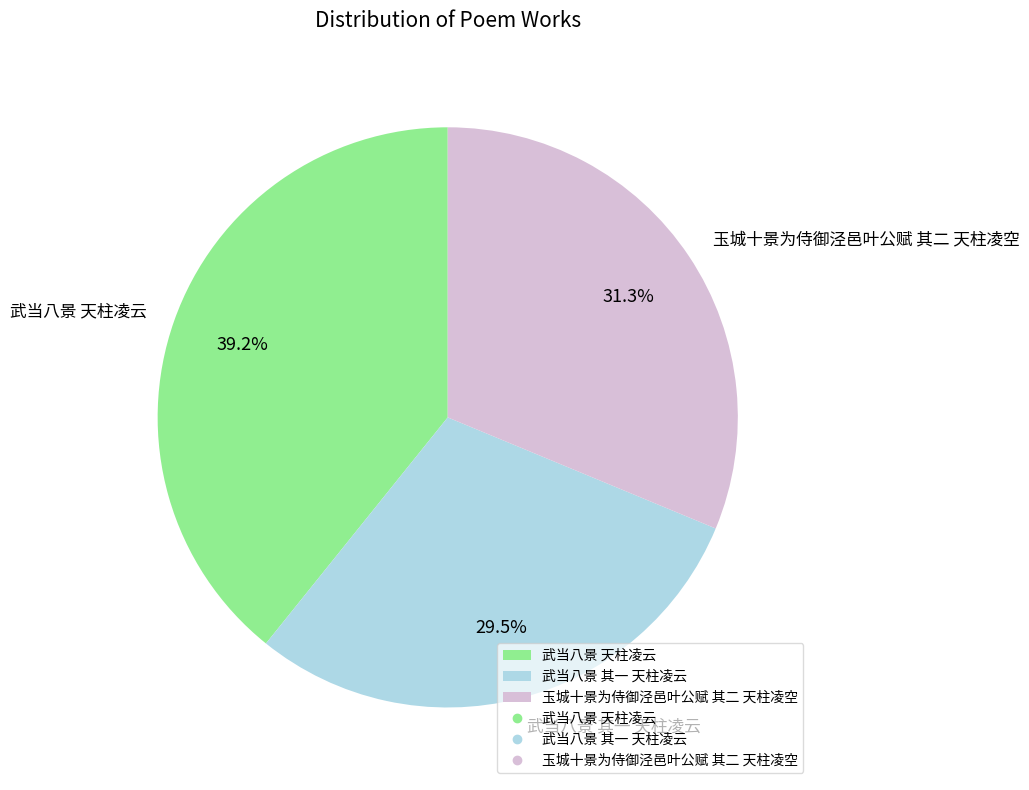

The 玉城十景为侍御泾邑叶公赋 其二 天柱凌空 slice represents 31% of the pie. True or false?

True